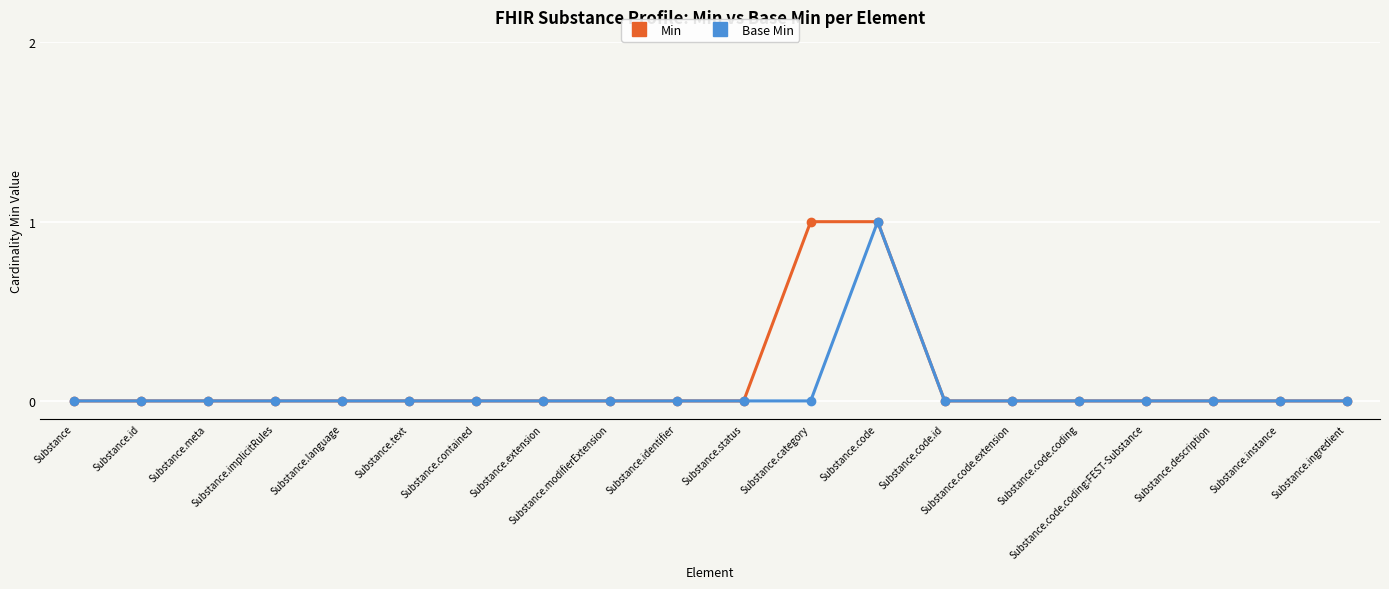

The Min series shows 0 at Substance.text. True or false?

True